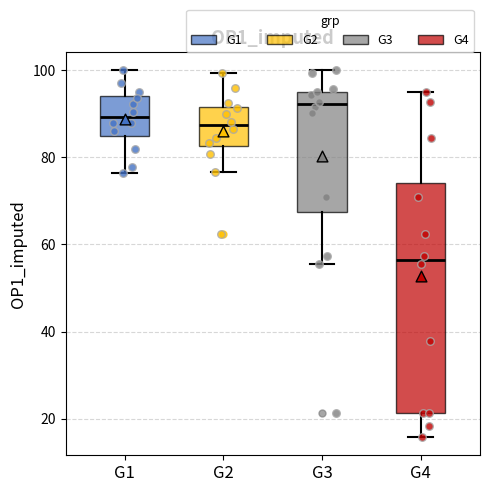

Comparing the boxes themselves (not the whiskers), which one is the tallest?

G4